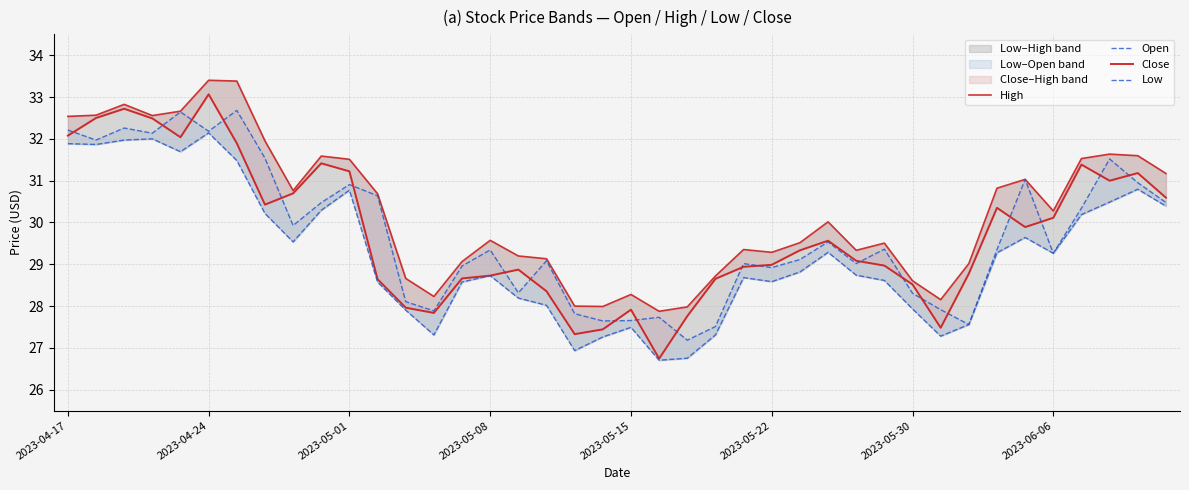

True or false: Open and High cross at least once.

False